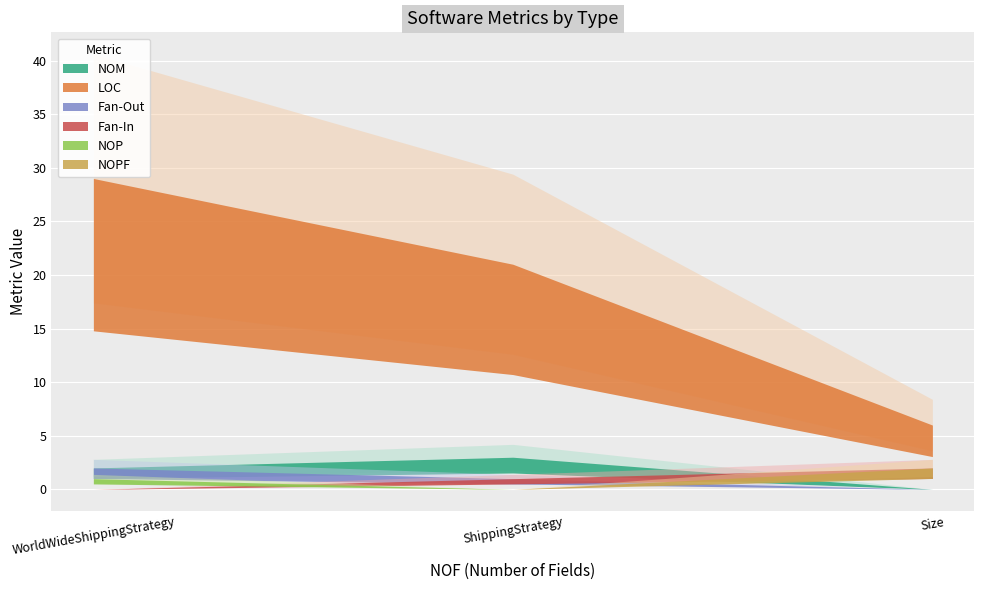

The value of Fan-In at Size is 3. True or false?

False